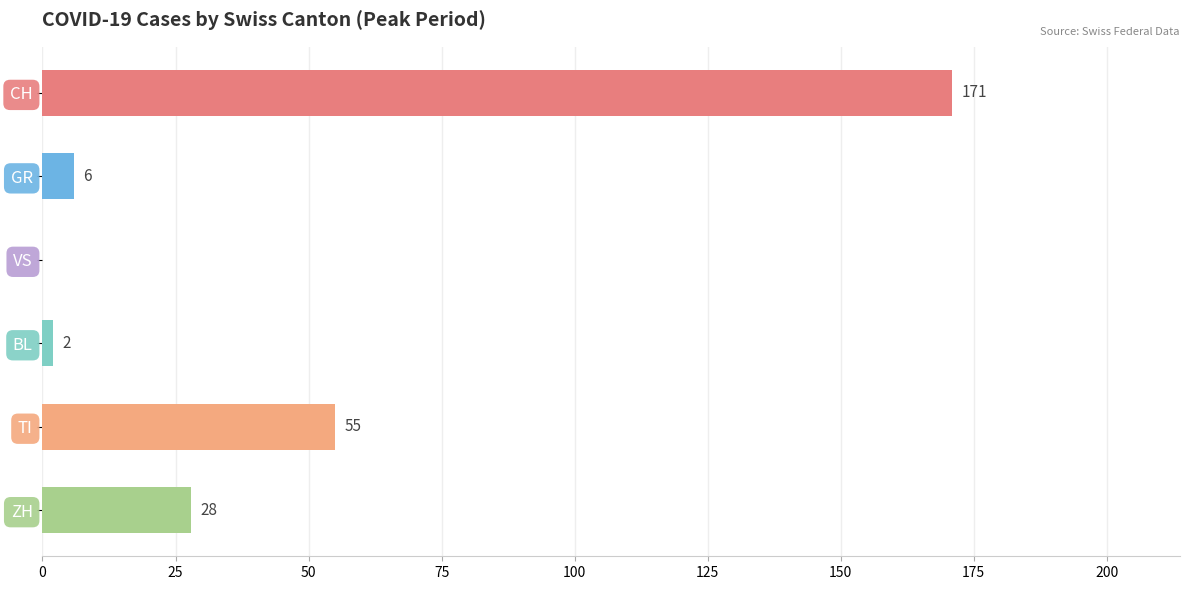

Is it true that the value at CH is 171?

True